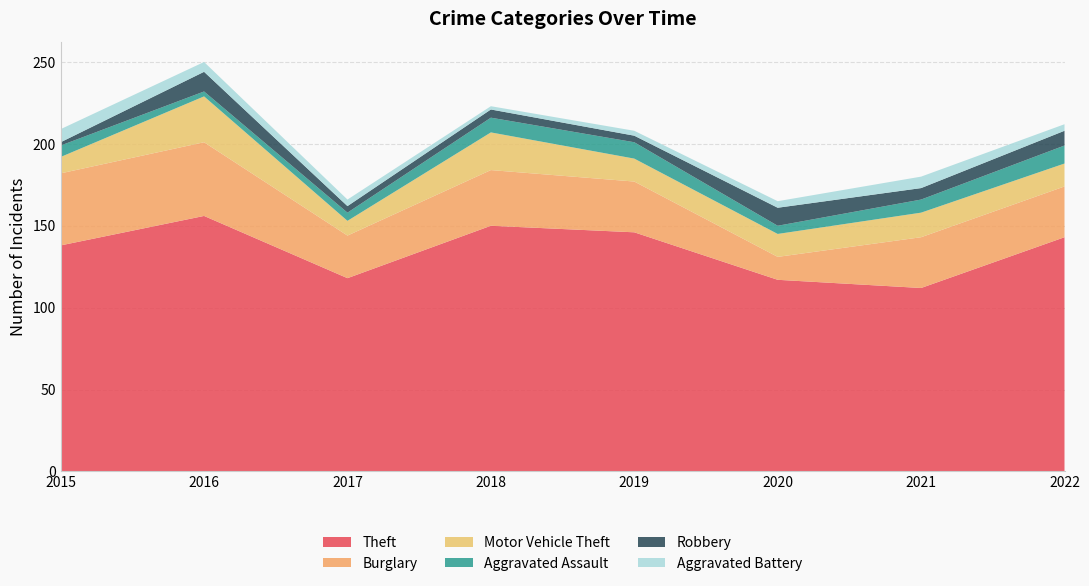

Reading left to right, list all the values displayed in this chart.

Theft: 138	156	118	150	146	117	112	143
Burglary: 44	45	26	34	31	14	31	31
Motor Vehicle Theft: 10	28	9	23	14	14	15	14
Aggravated Assault: 7	3	5	9	10	5	8	11
Robbery: 2	12	4	5	4	11	7	9
Aggravated Battery: 8	6	4	2	3	4	7	4